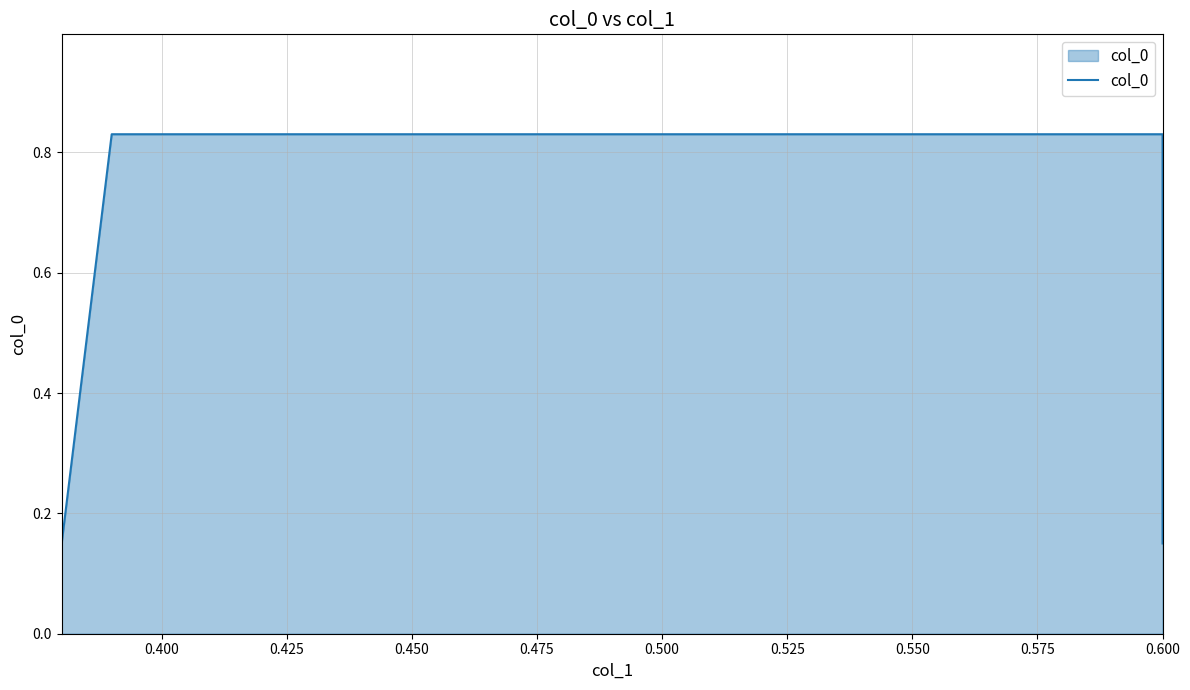

The chart shows a value of 1.3 at 0.600. True or false?

False